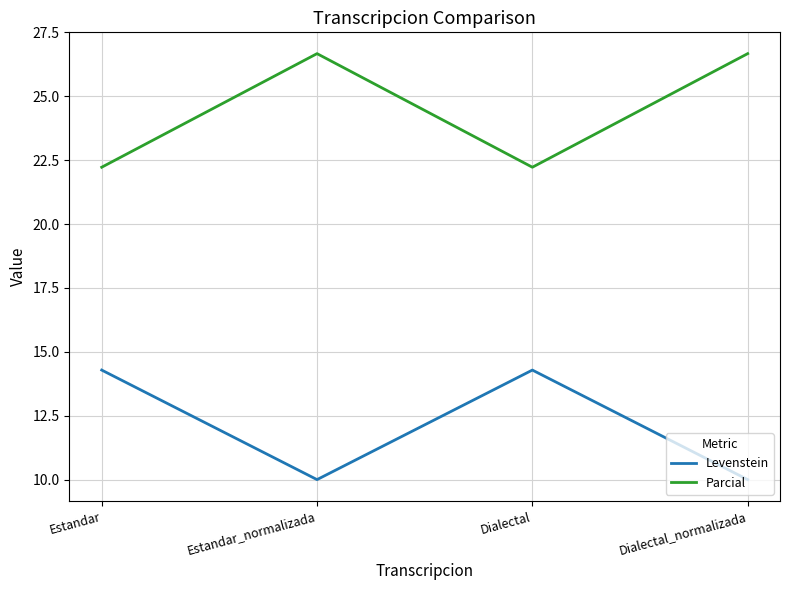

Reading right to left, what are all the values shown in this chart?

Levenstein: 10.0	14.3	10.0	14.3
Parcial: 26.7	22.2	26.7	22.2